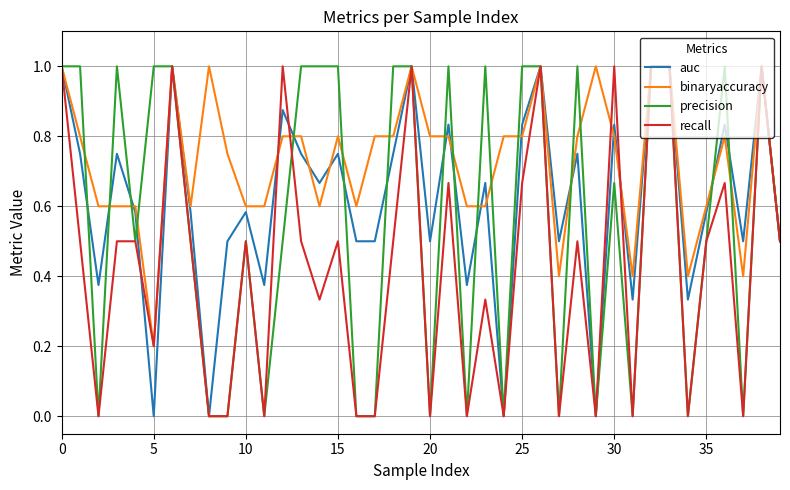

What is the lowest value of the binaryaccuracy series?

0.2